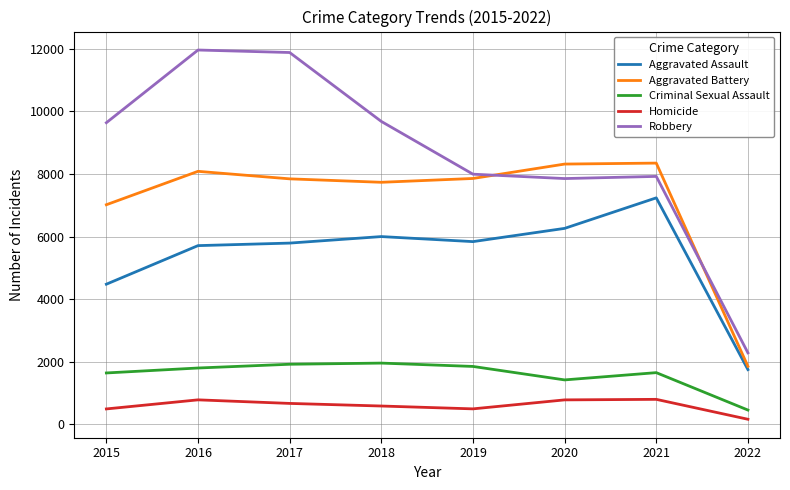

Where is Criminal Sexual Assault nearest to the value 1210?

2020